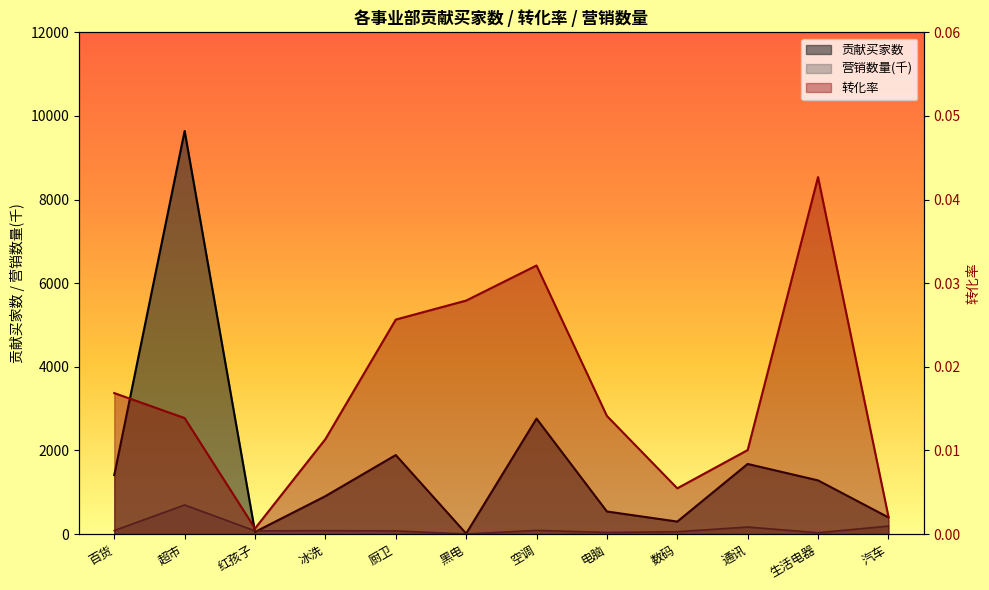

List the labels in order of 转化率 value, largest first.

生活电器, 空调, 黑电, 厨卫, 百货, 电脑, 超市, 冰洗, 通讯, 数码, 汽车, 红孩子